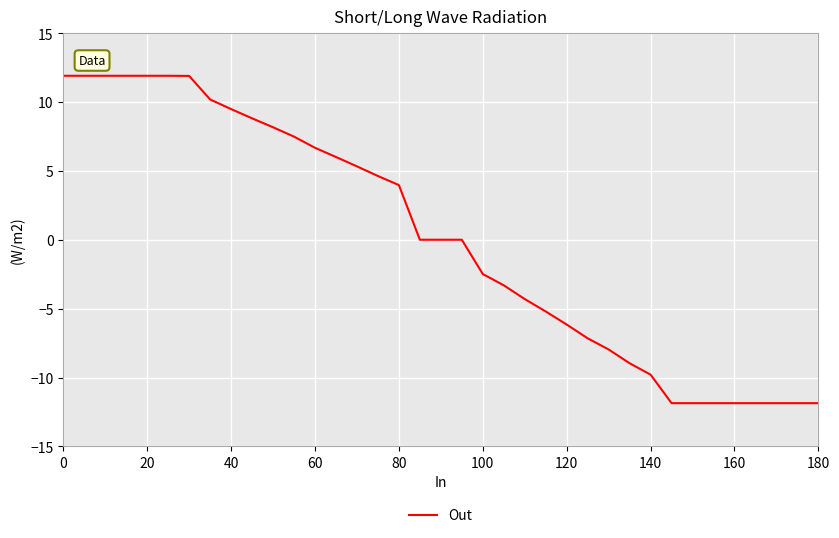

Count the number of categories in the chart.

37